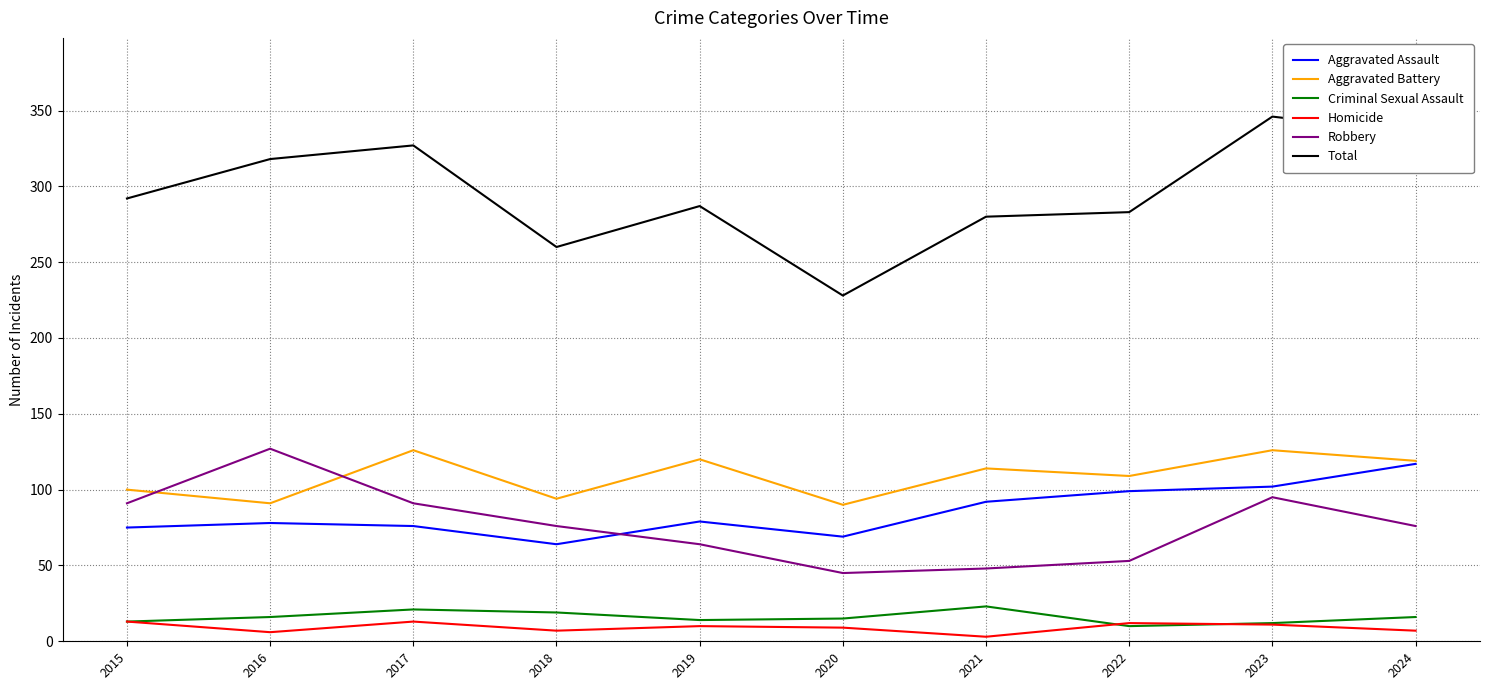

What are all the series names shown in the legend?

Aggravated Assault, Aggravated Battery, Criminal Sexual Assault, Homicide, Robbery, Total